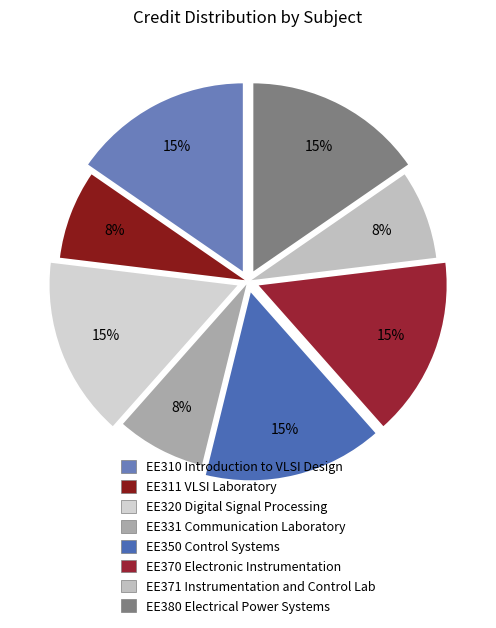

To the nearest percent, what portion does EE331 Communication Laboratory represent?

8%